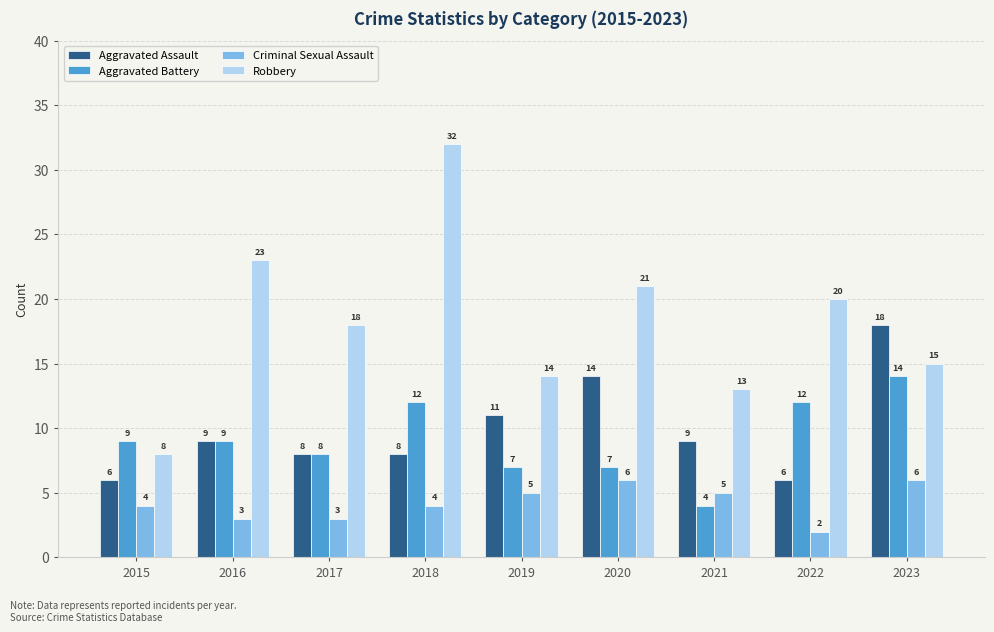

Reading left to right, list all the values displayed in this chart.

Aggravated Assault: 2015=6	2016=9	2017=8	2018=8	2019=11	2020=14	2021=9	2022=6	2023=18
Aggravated Battery: 2015=9	2016=9	2017=8	2018=12	2019=7	2020=7	2021=4	2022=12	2023=14
Criminal Sexual Assault: 2015=4	2016=3	2017=3	2018=4	2019=5	2020=6	2021=5	2022=2	2023=6
Robbery: 2015=8	2016=23	2017=18	2018=32	2019=14	2020=21	2021=13	2022=20	2023=15